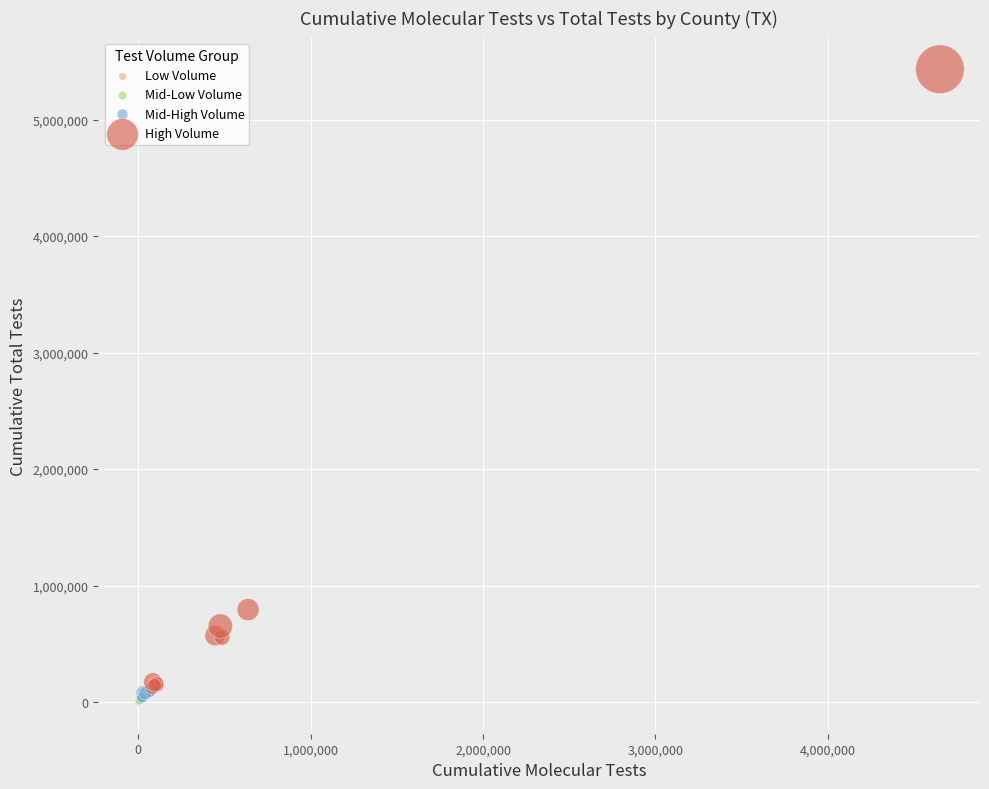

Which series has the widest spread of Y values?

High Volume